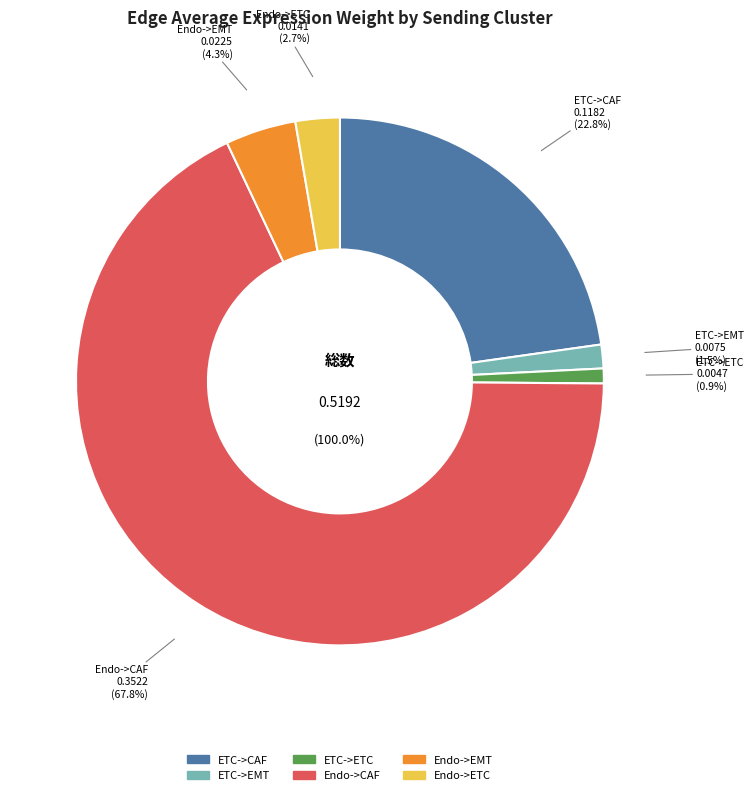

Is it true that Endo->ETC is 3% of the pie?

True